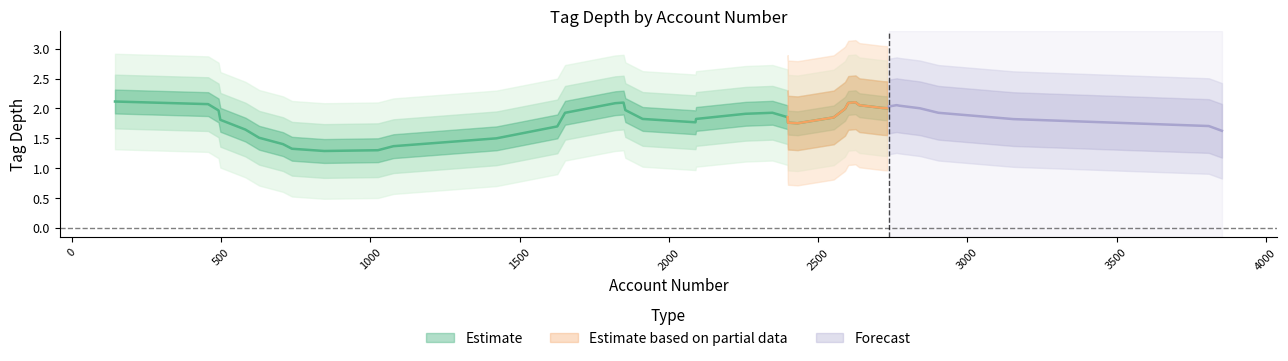

Does the chart have visible grid lines?

No